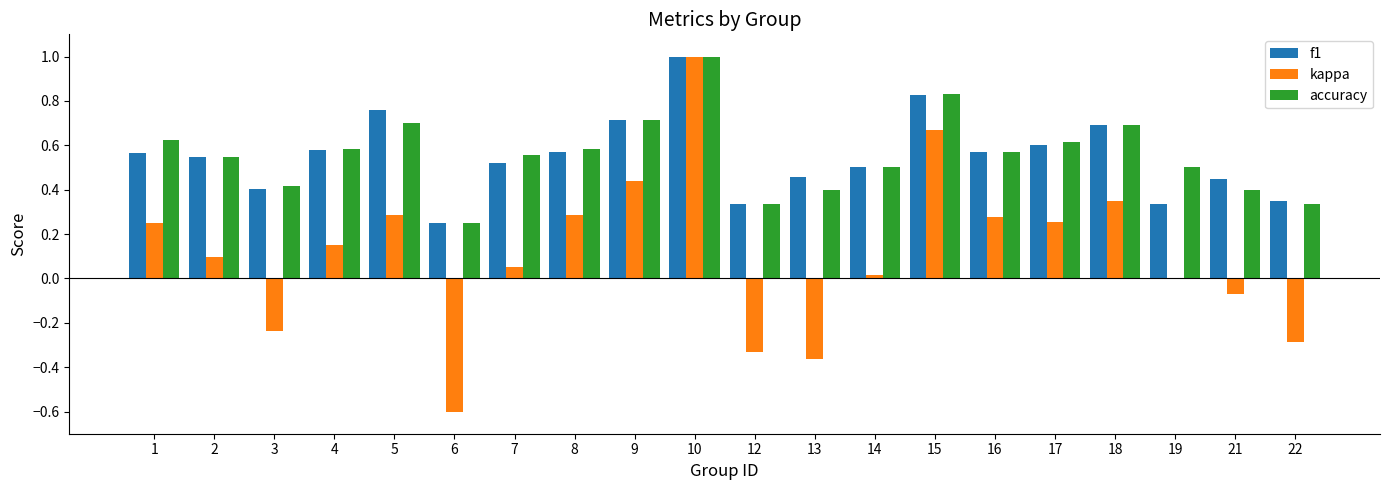

At which category is the sum across all series the highest?

10